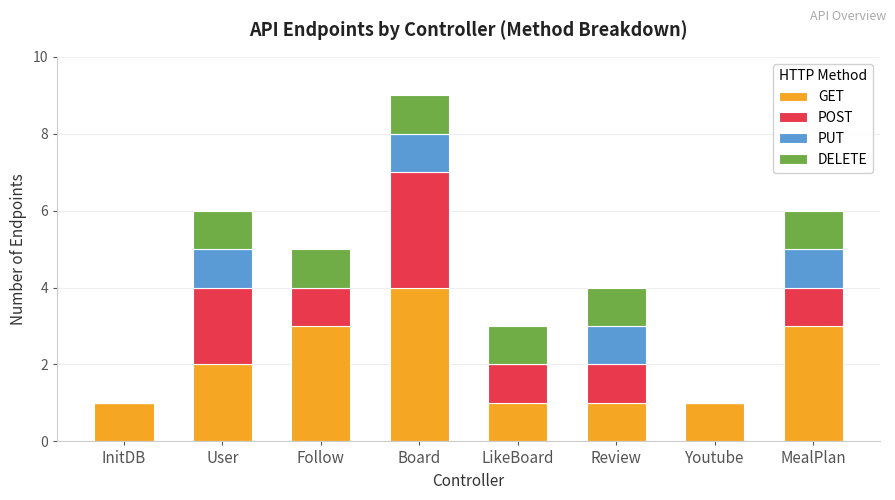

The GET series shows 0 at Review. True or false?

False